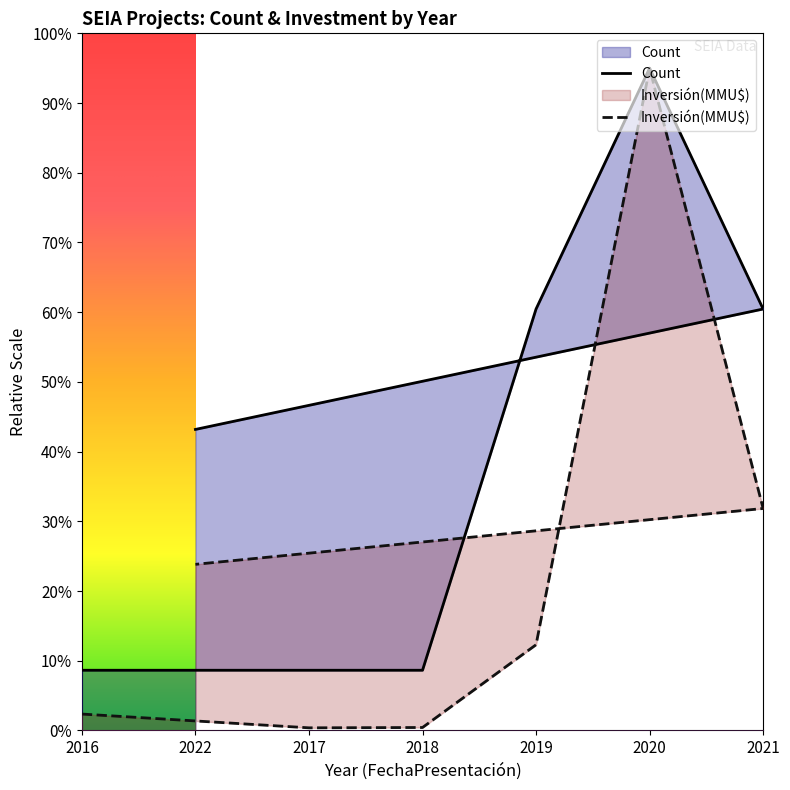

How many interior local peaks does the Inversión(MMU$) series have?

1